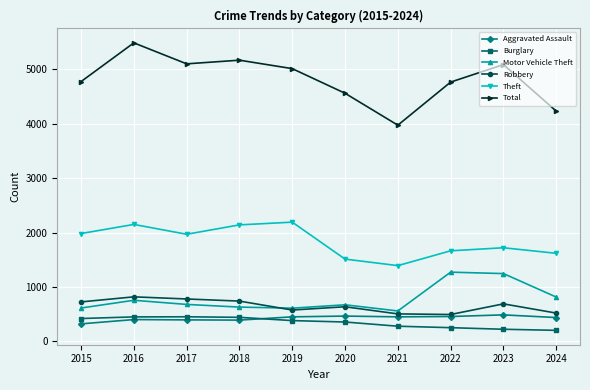

What is the value of the Aggravated Assault point at the 8th from the left?

458